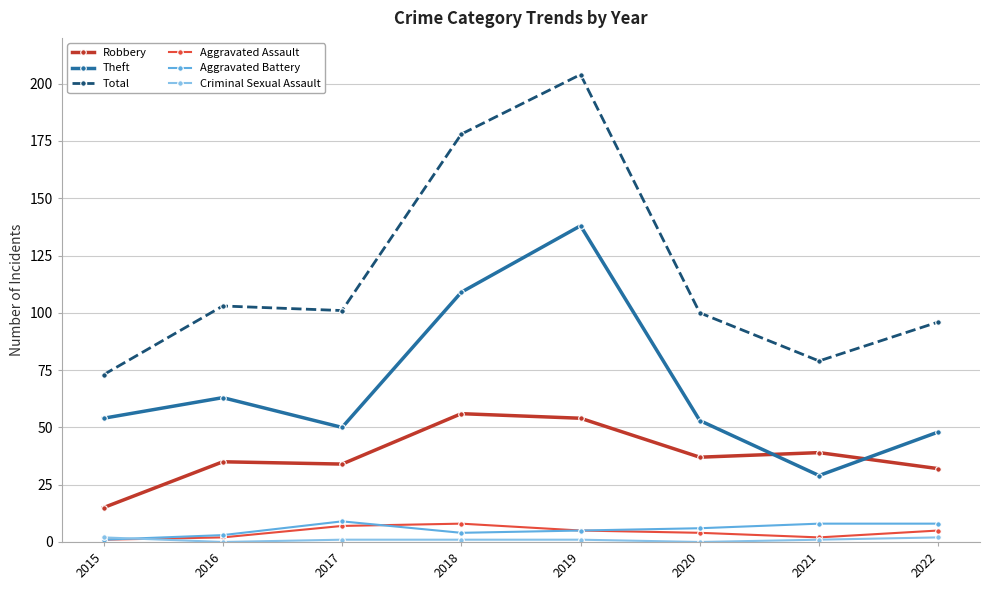

True or false: Total has a value of 101 at 2017.

True